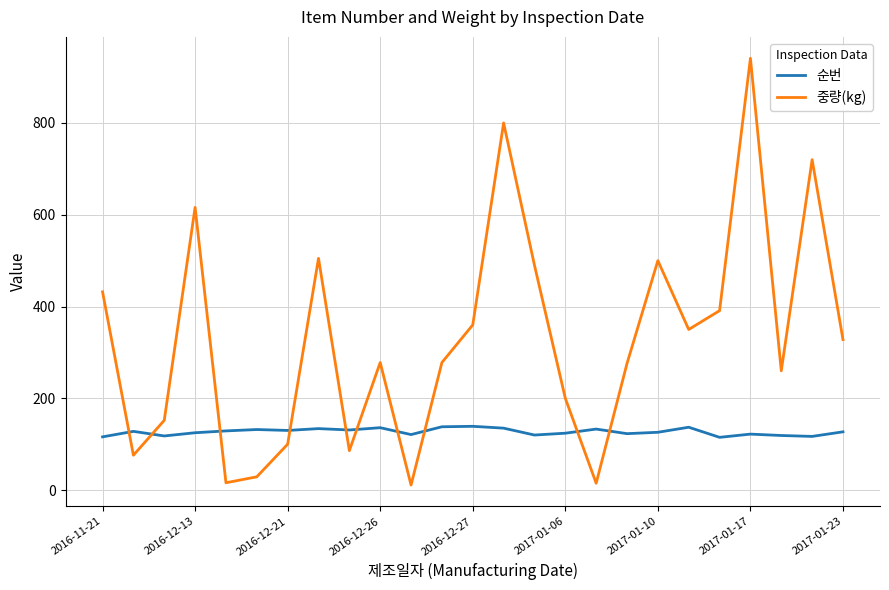

How many intersections are there between 중량(kg) and 순번?

10